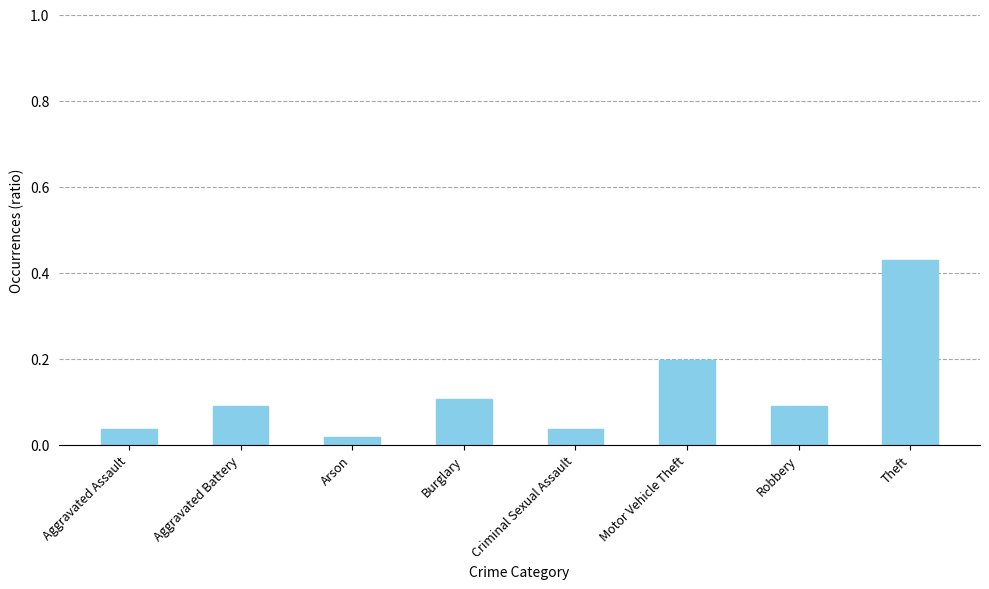

What is the label of the 8th bar from the left?

Theft